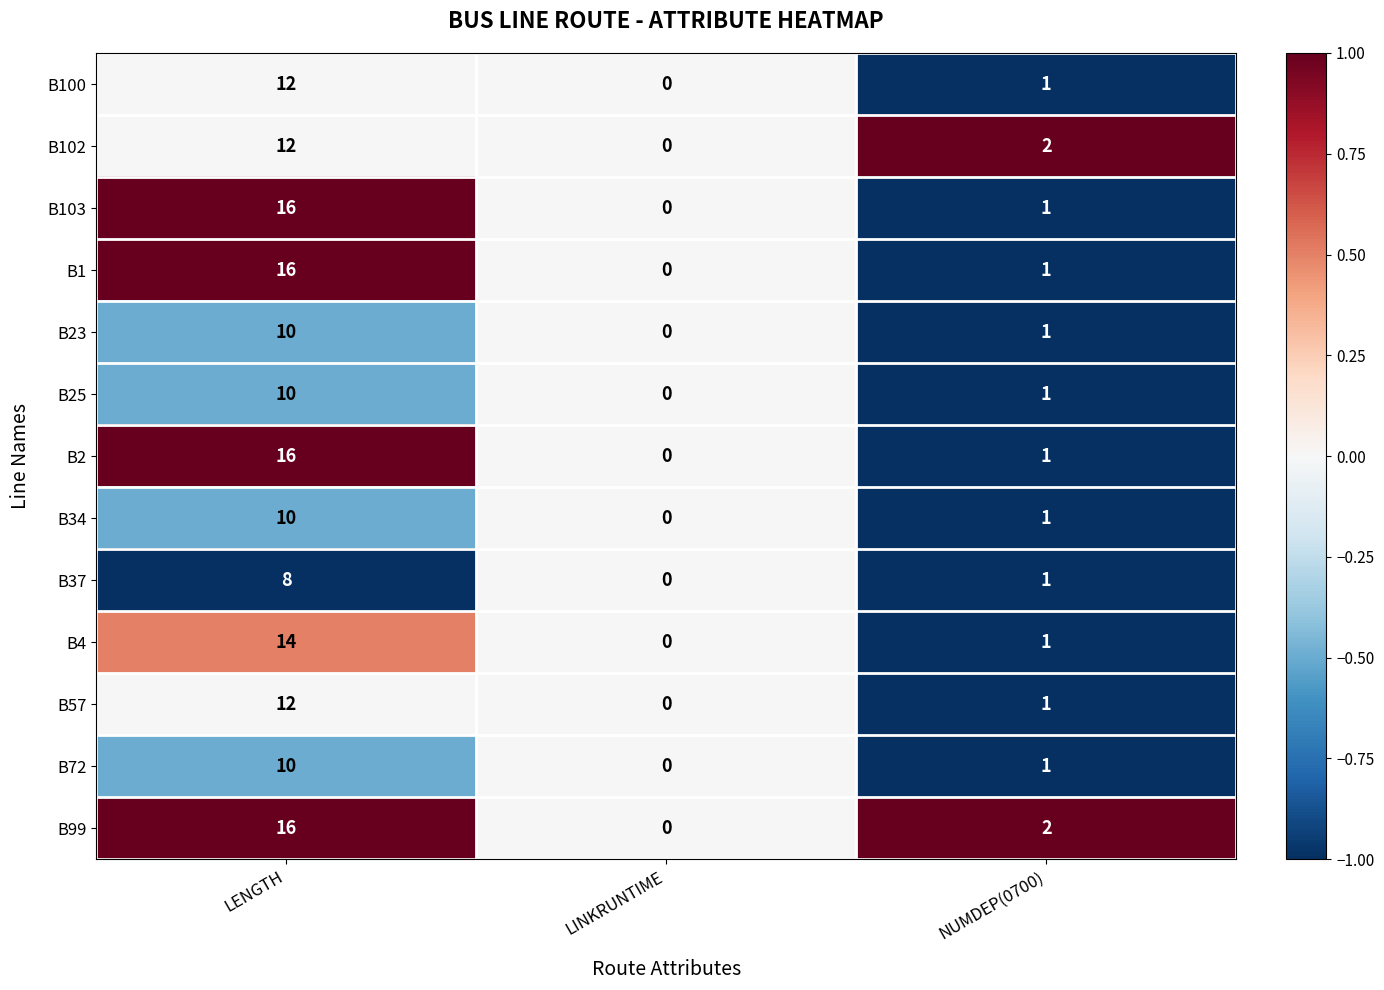

At which category does the chart reach its minimum across all series?

LINKRUNTIME